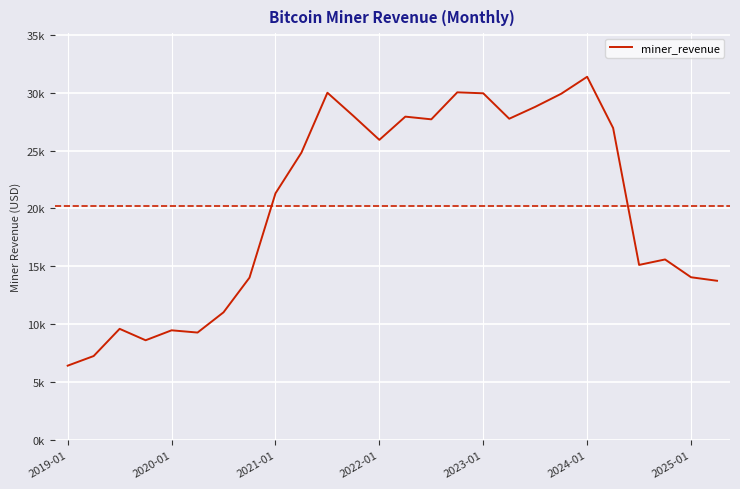

At which label does the data first exceed 24818?

9